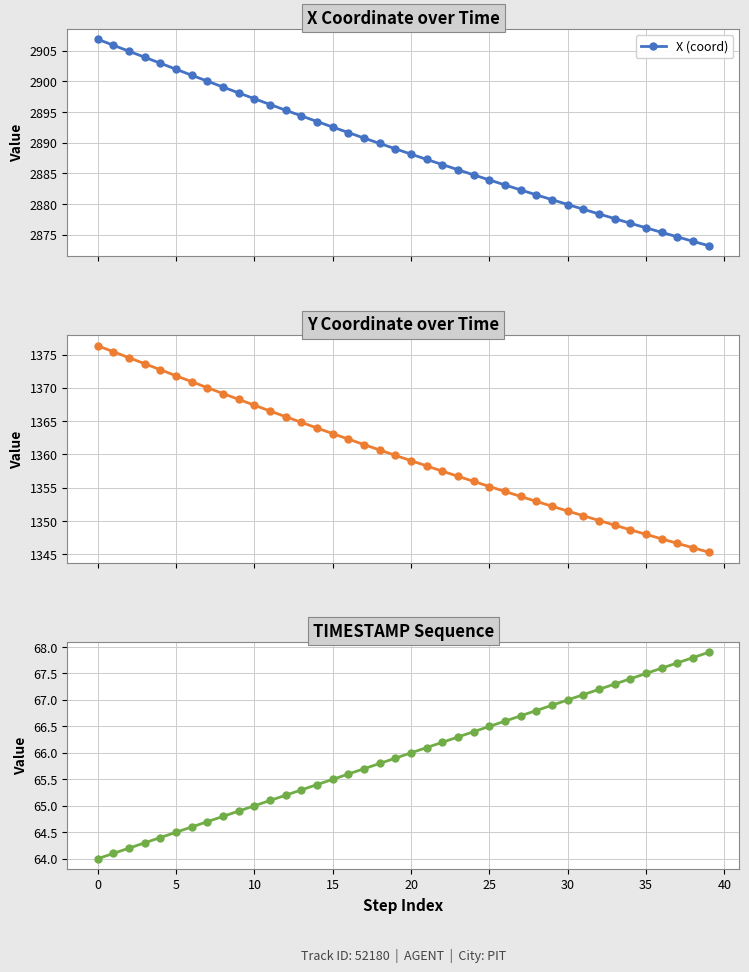

At how many categories does at least one series exceed 653?

40